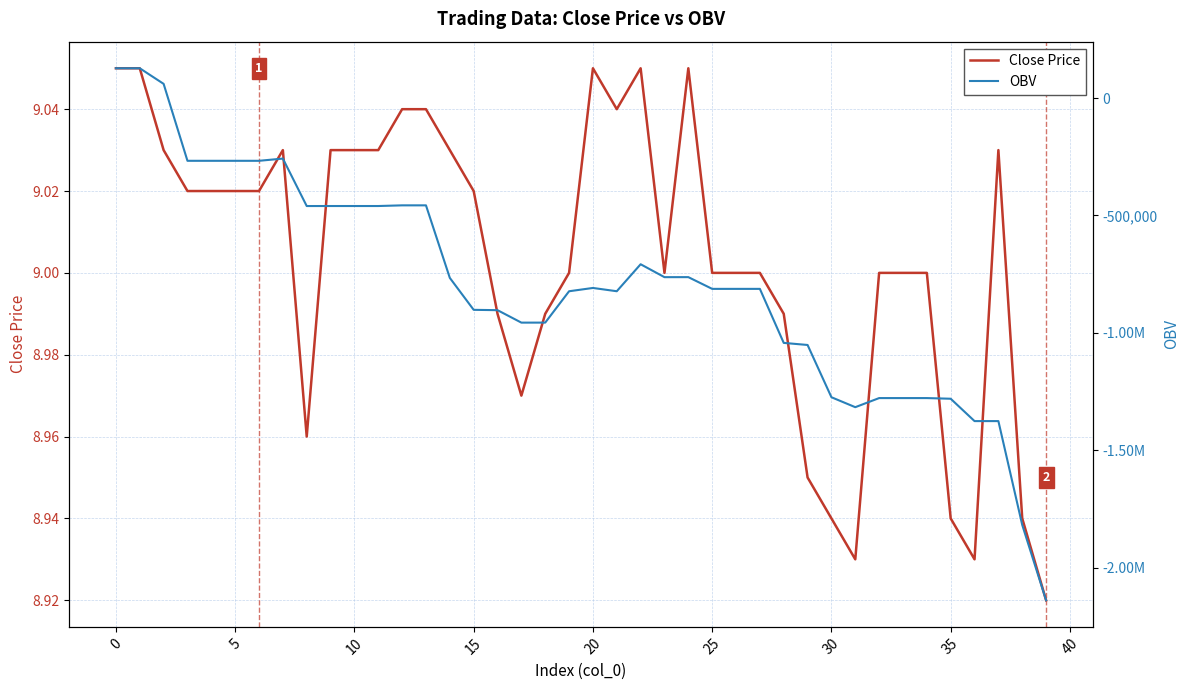

Reading left to right, extract all data points from this chart.

Close Price: 9.1	9.1	9.0	9.0	9.0	9.0	9.0	9.0	9.0	9.0	9.0	9.0	9.0	9.0	9.0	9.0	9.0	9.0	9.0	9.0	9.1	9.0	9.1	9.0	9.1	9.0	9.0	9.0	9.0	8.9	8.9	8.9	9.0	9.0	9.0	8.9	8.9	9.0	8.9	8.9
OBV: 126828.1	126828.1	60448.7	-267324.2	-267324.2	-267324.2	-267324.2	-257863.2	-459981.4	-459910.5	-459910.5	-459910.5	-457047.9	-457047.9	-766059.8	-902099.7	-903515.6	-956572.7	-956508.7	-822949.5	-808898.5	-822885.2	-707928.2	-762933.7	-762804.8	-812804.8	-812804.8	-812804.8	-1042915.9	-1051769.9	-1274346.3	-1316721.4	-1277951.1	-1277951.1	-1277951.1	-1280764.8	-1376006.6	-1375984.7	-1818309.5	-2139114.4